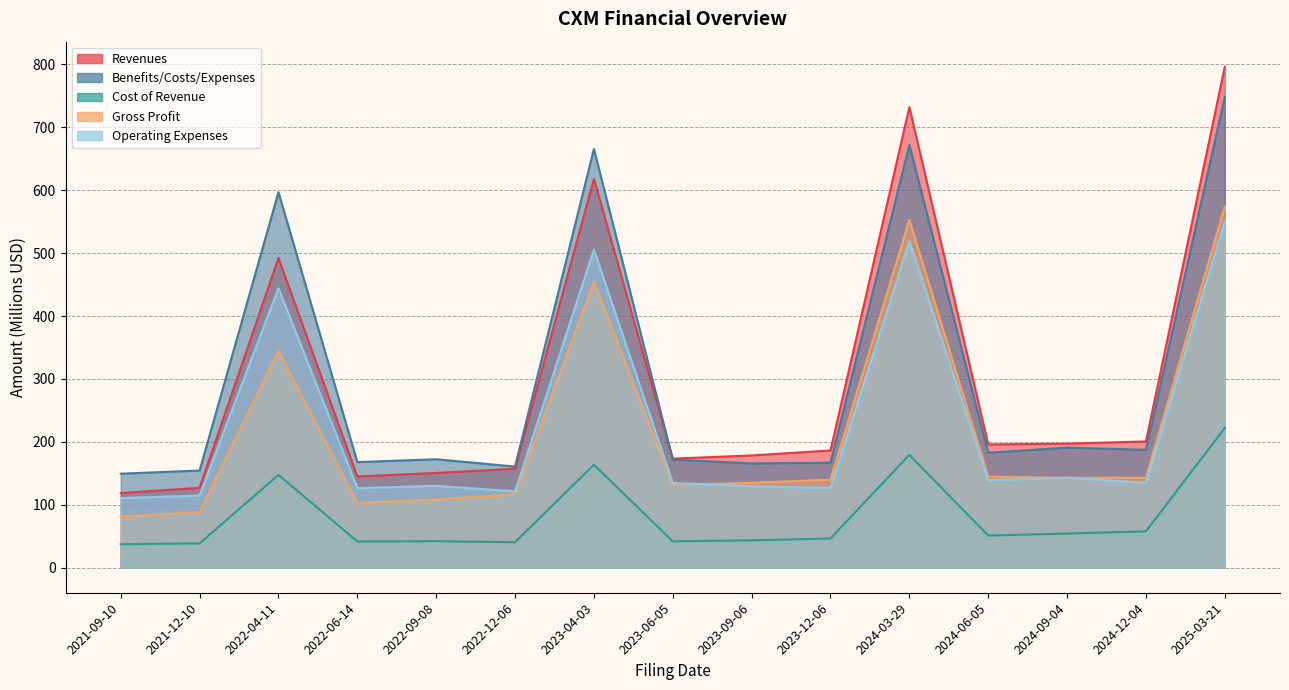

What is the sum of all Gross Profit values?

3261.6